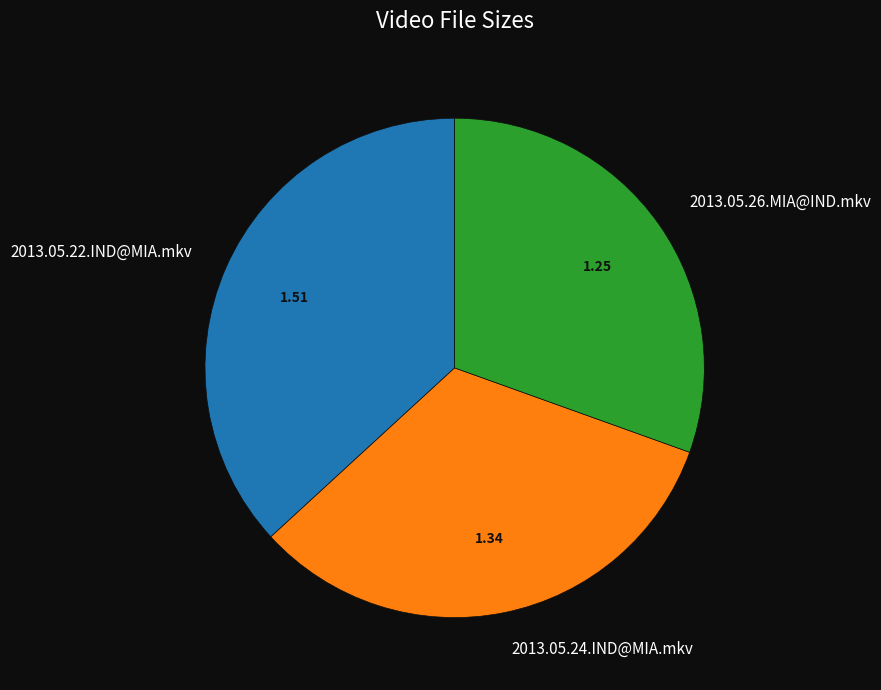

Which slice is the smallest?

2013.05.26.MIA@IND.mkv